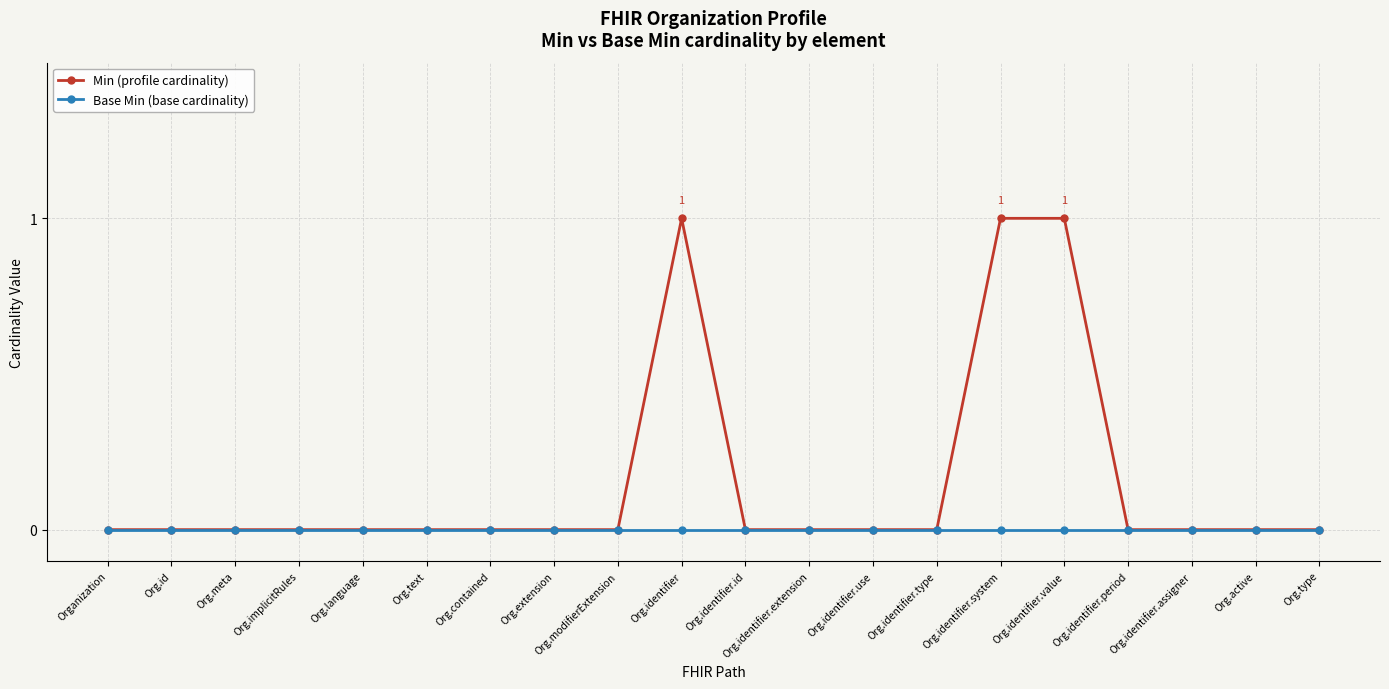

List the series in order of their overall mean, lowest first.

Base Min (base cardinality), Min (profile cardinality)